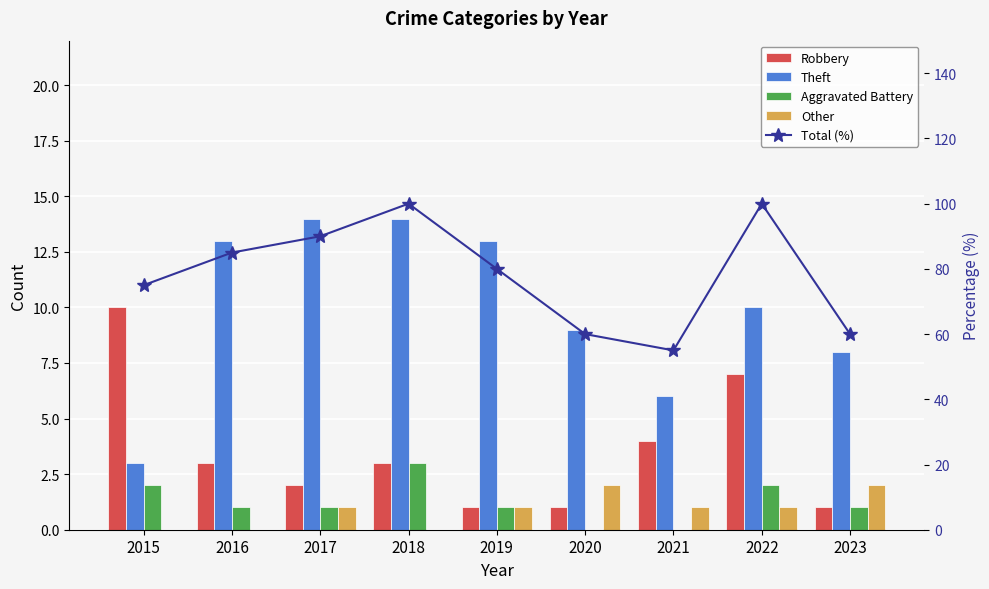

Which category has the highest value in the Theft series?

2017